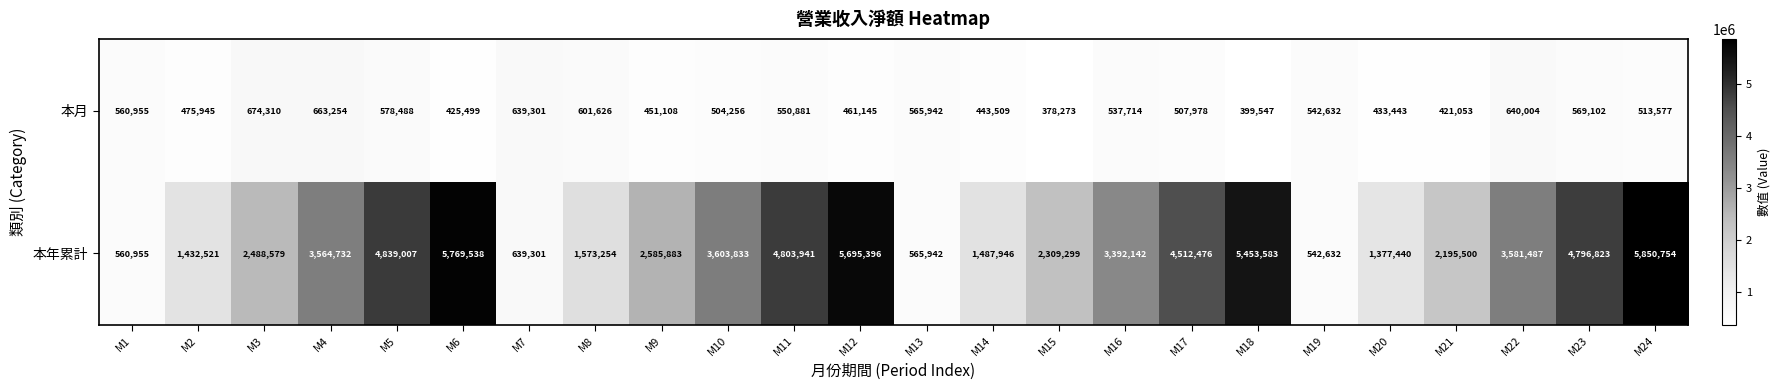

The value of 本年累計 at M20 is 1377440. True or false?

True